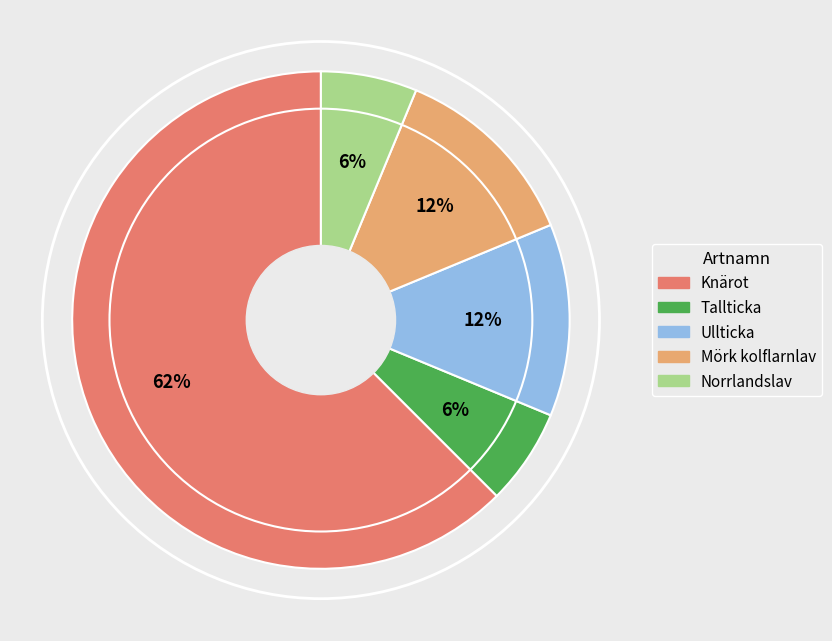

Do Knärot and Tallticka together represent more than half of the pie?

Yes